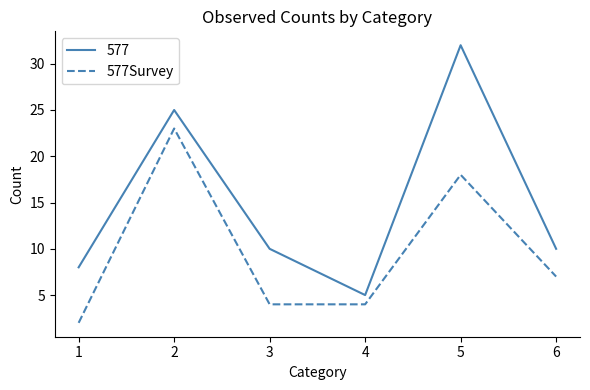

Does the chart have visible grid lines?

No